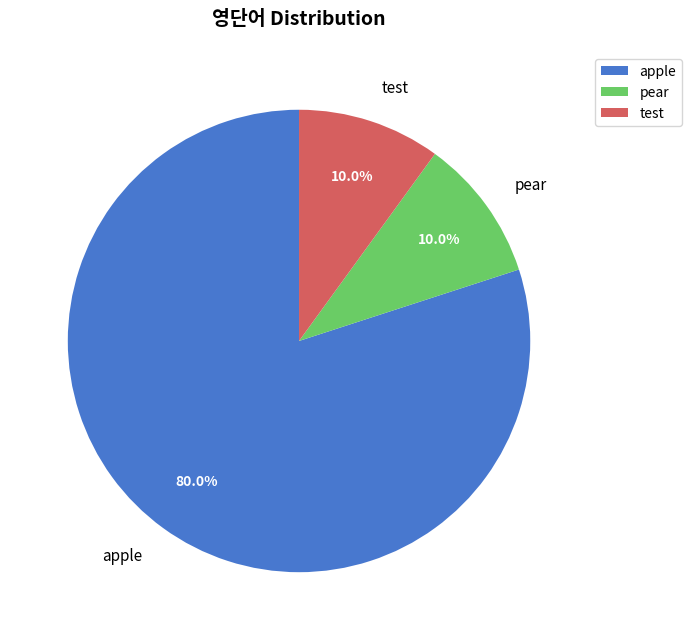

What is the ratio of the value at pear to the value at test?

1.0